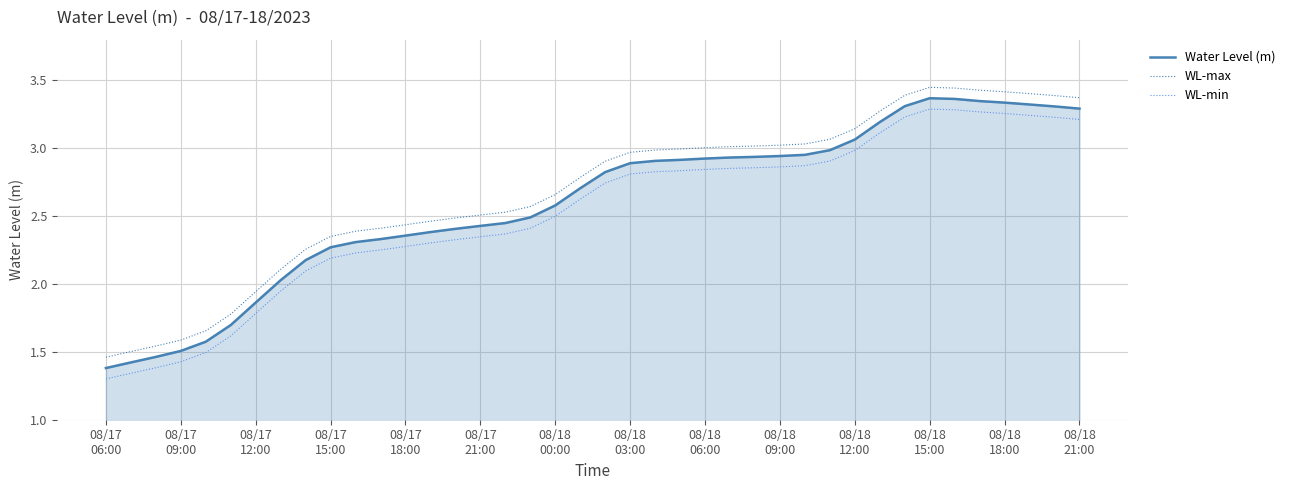

Does the chart have visible grid lines?

Yes